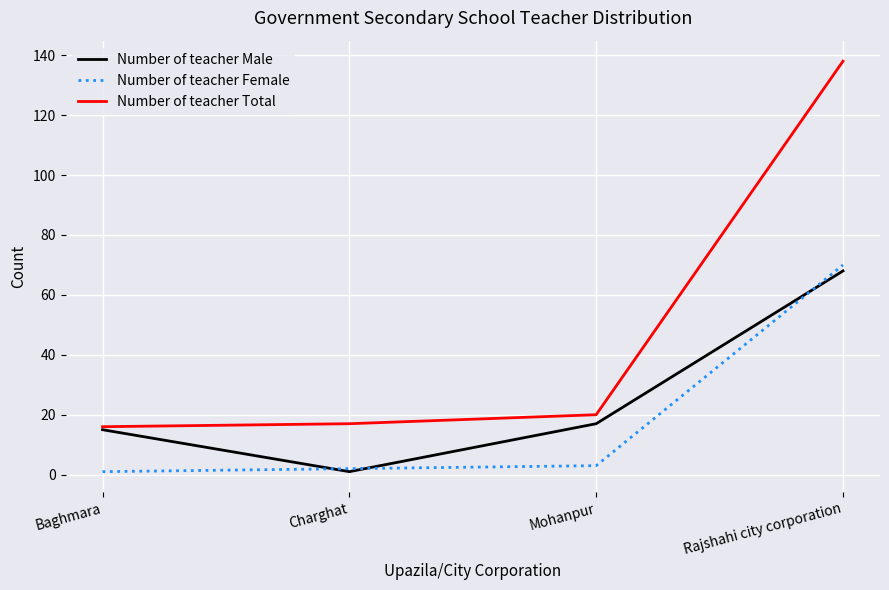

Is this an area chart (filled region under the line)?

No